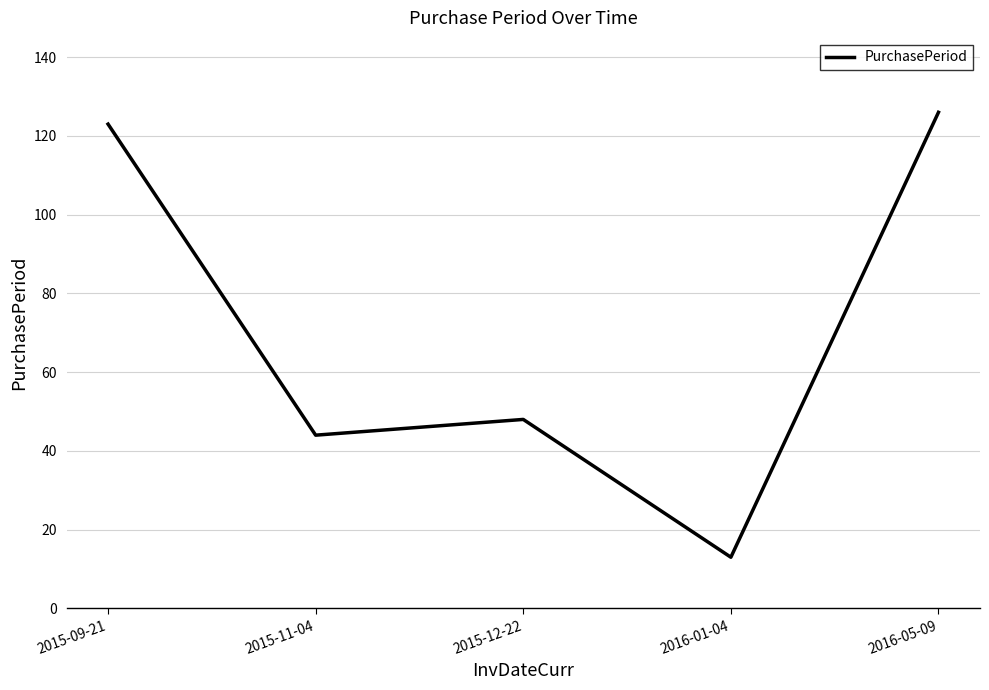

Reading left to right, list all the values displayed in this chart.

2015-09-21=123	2015-11-04=44	2015-12-22=48	2016-01-04=13	2016-05-09=126